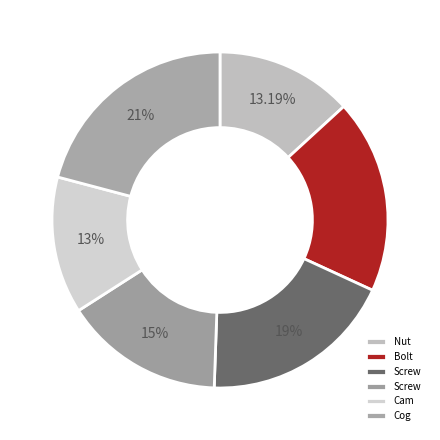

How many slices are in this pie chart?

6